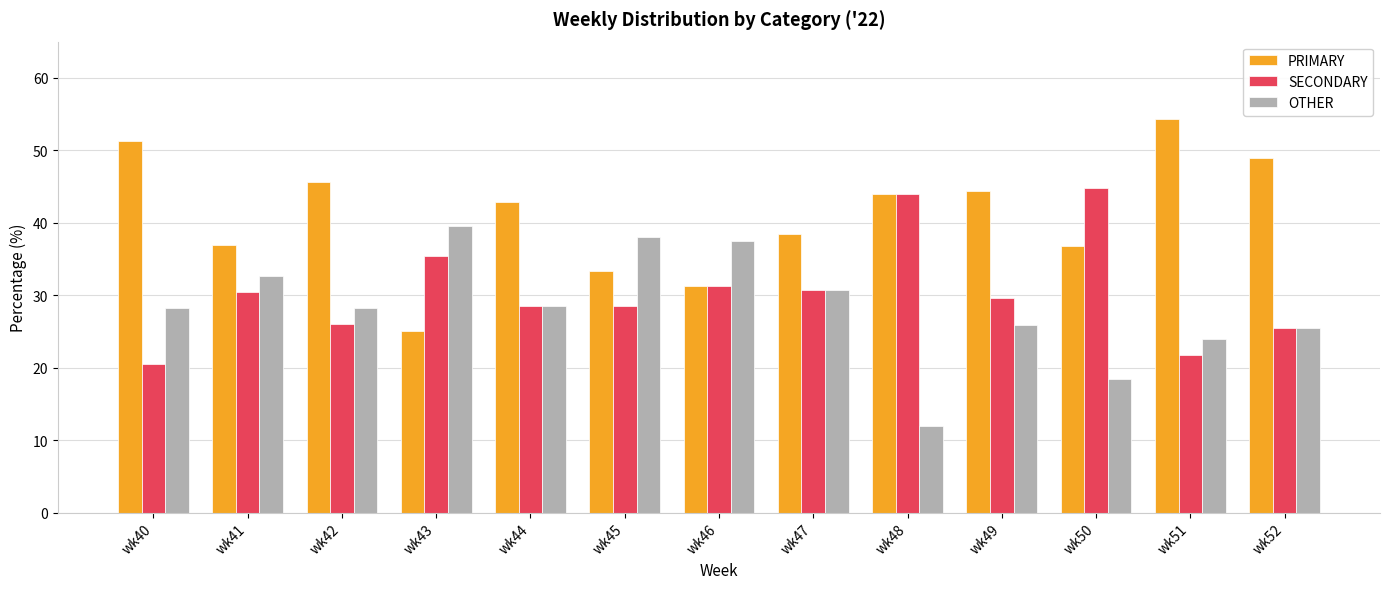

Between wk50 and wk51, which series saw the biggest shift?

SECONDARY